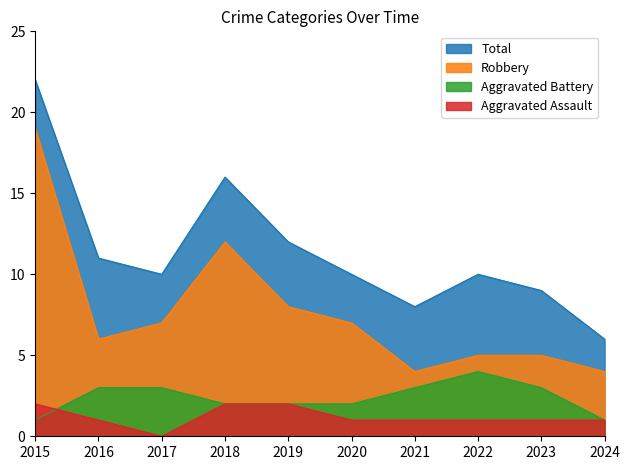

At which category is the sum across all series the highest?

2015